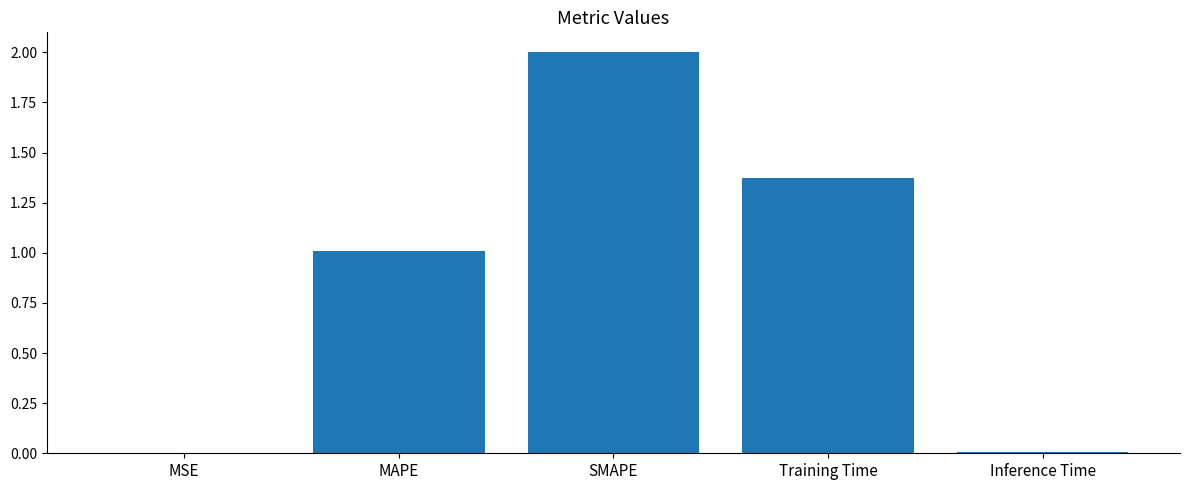

What is the maximum value shown in the chart?

2.0